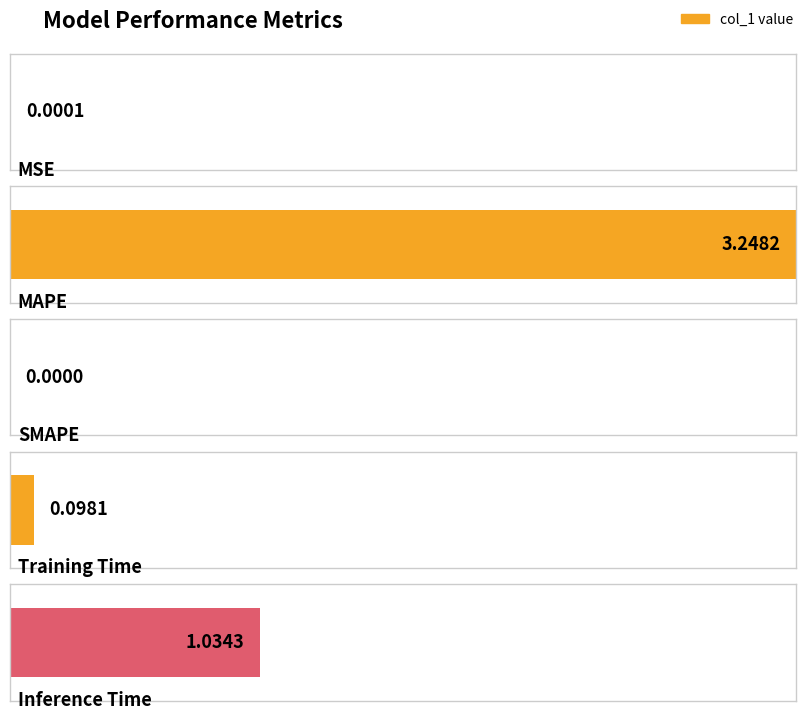

The value at Inference Time is 1.8. True or false?

False